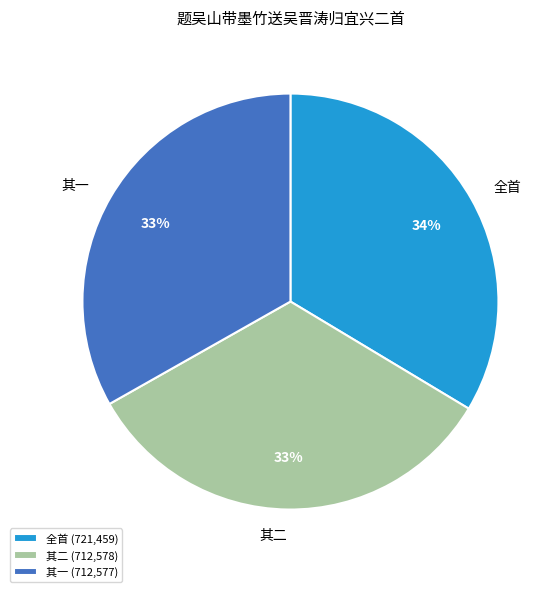

True or false: 全首 accounts for 20% of the total.

False